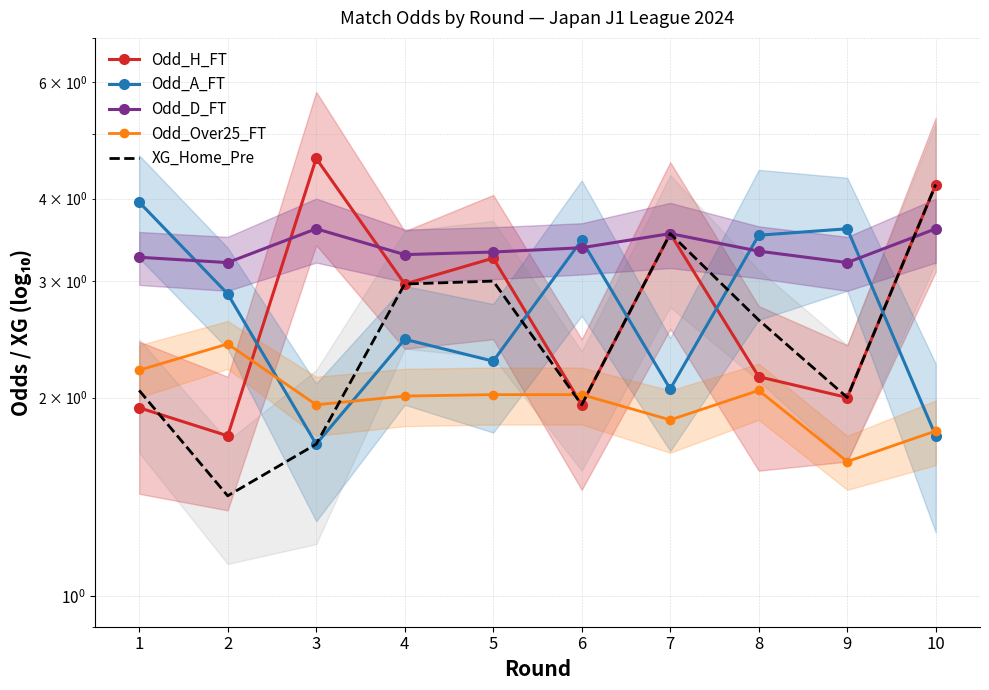

True or false: Odd_H_FT and Odd_A_FT intersect in this chart.

True